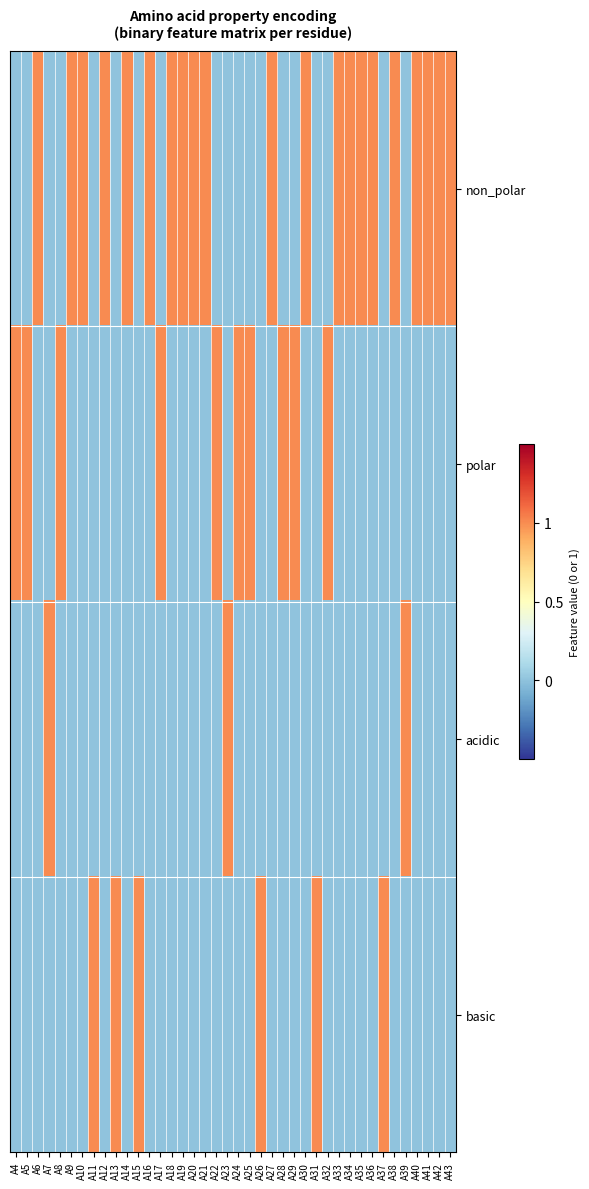

What is the spread (max minus min) of values at A21?

1